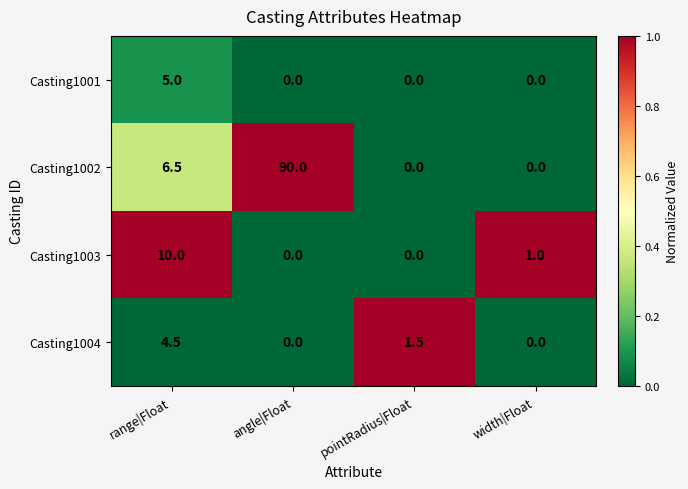

Which series has the largest range (max minus min)?

Casting1002